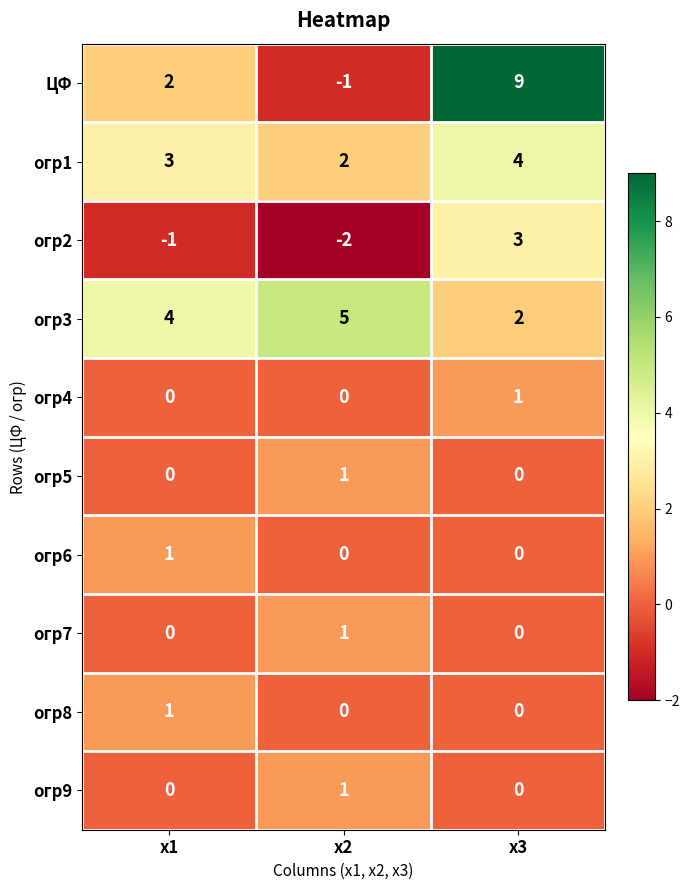

Which category has the highest value in the огр6 series?

х1